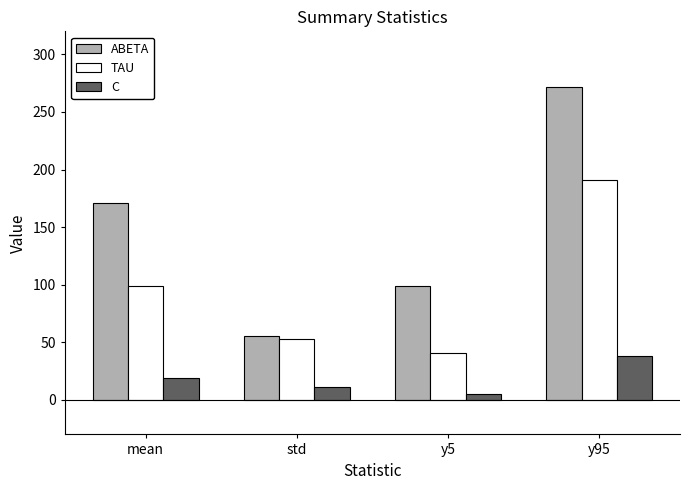

At how many categories does at least one series exceed 94?

3